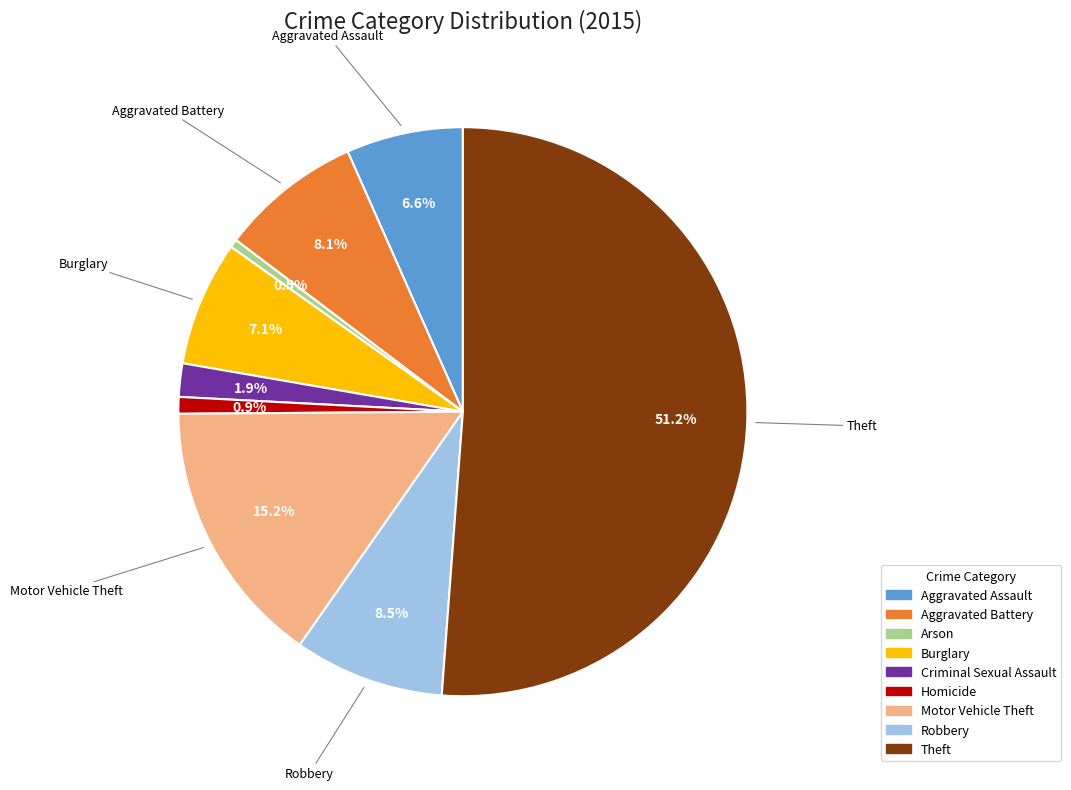

Approximately how many times larger is the value at Aggravated Assault compared to Aggravated Battery?

0.8